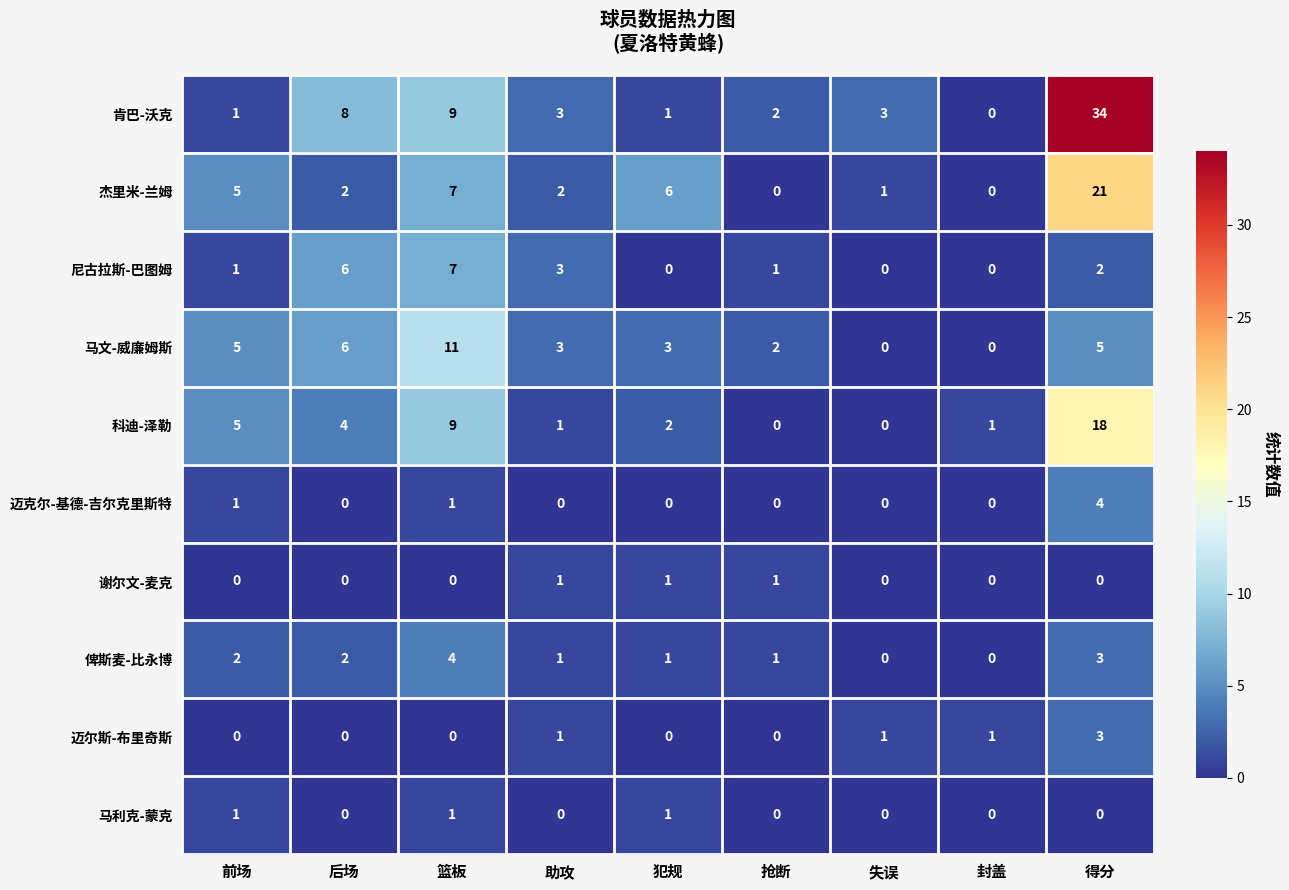

At which label does 迈克尔-基德-吉尔克里斯特 reach its peak?

得分